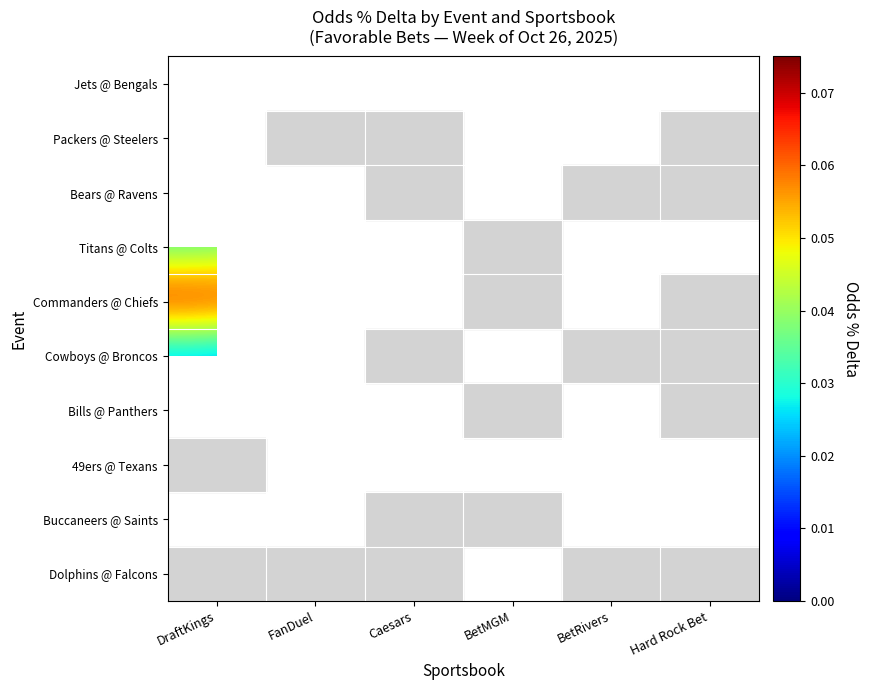

Rank the series by their maximum value, from highest to lowest.

Commanders @ Chiefs, Titans @ Colts, Jets @ Bengals, Packers @ Steelers, Bills @ Panthers, Bears @ Ravens, 49ers @ Texans, Buccaneers @ Saints, Dolphins @ Falcons, Cowboys @ Broncos